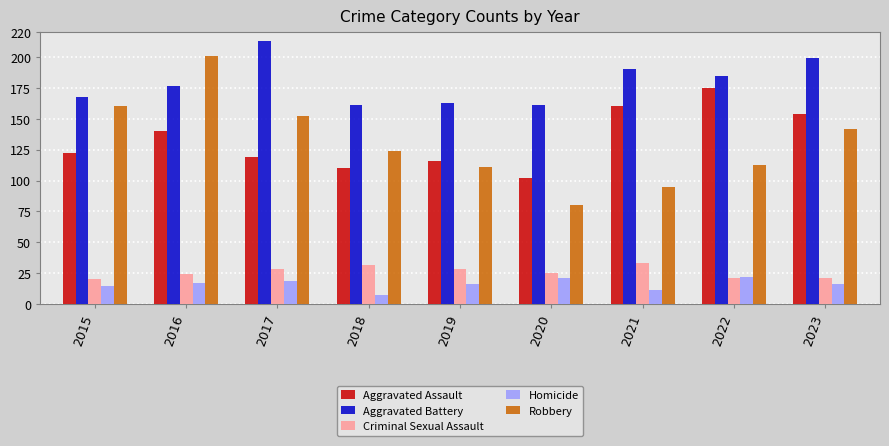

How many groups of bars are there?

9